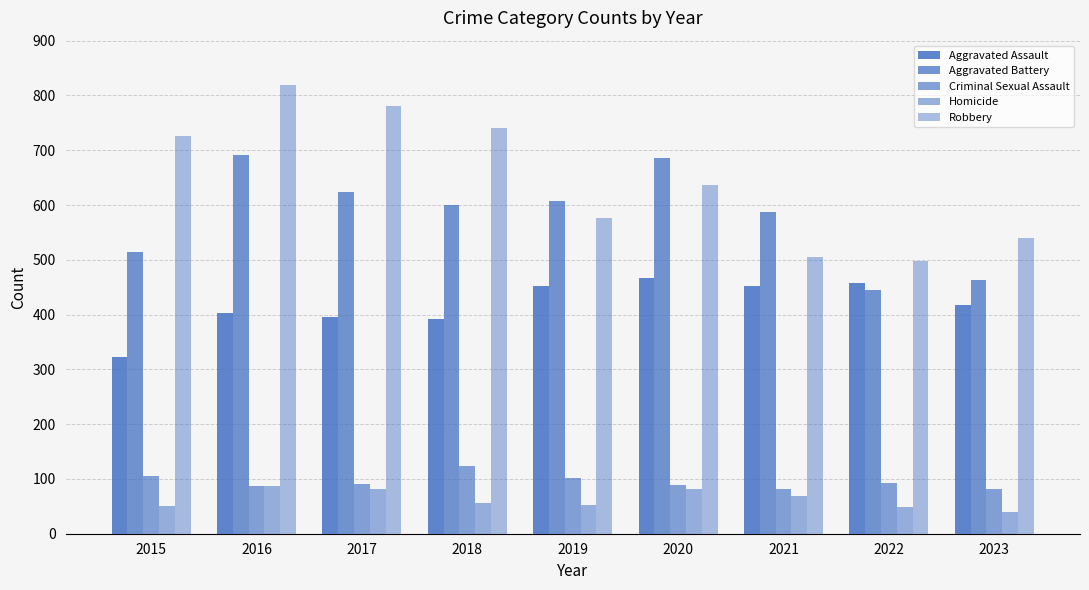

What is the average value of the Criminal Sexual Assault series?

95